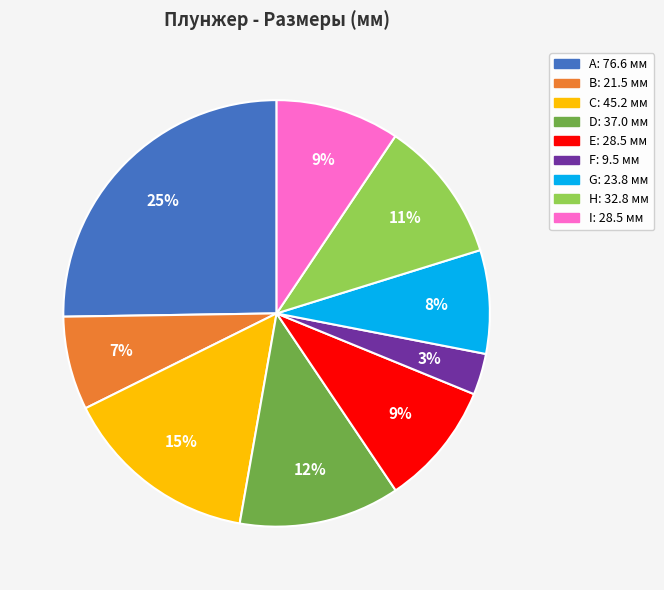

Does H account for over 50% of the chart?

No